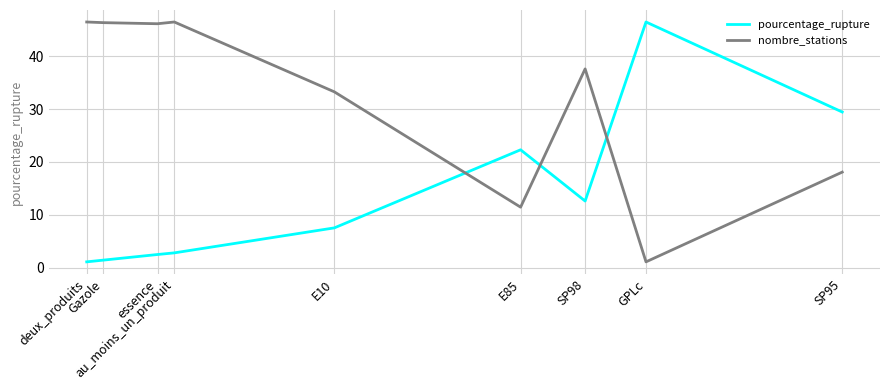

The nombre_stations series shows 24.3 at SP95. True or false?

False